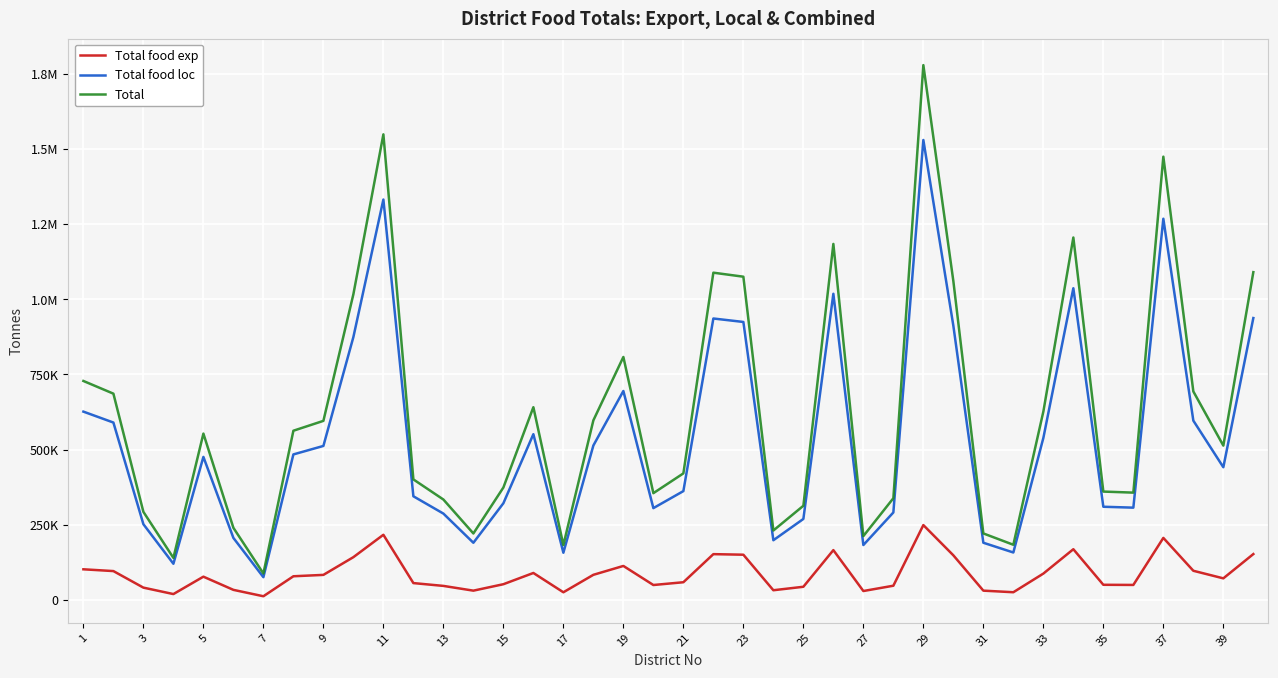

Reading left to right, transcribe all the data shown in this chart.

Total food exp: 101976.6	96068.0	41020.0	19600.0	77467.1	33600.0	12329.7	78806.0	83398.0	142370.7	216816.9	56140.0	46774.0	30964.8	52360.0	89764.4	25574.1	83638.1	113153.2	49728.0	58940.0	152401.9	150530.7	32340.0	43862.0	165788.0	29736.0	47376.0	249058.3	148484.0	30982.0	25704.0	87710.0	168783.4	50470.0	49980.0	206427.4	97104.0	71870.1	152649.0
Total food loc: 626427.7	590132.0	251980.0	120400.0	475869.1	206400.0	75739.3	484094.0	512302.0	874562.9	1331875.5	344860.0	287326.0	190212.2	321640.0	551409.6	157098.2	513777.0	695083.8	305472.0	362060.0	936183.4	924688.5	198660.0	269438.0	1018412.0	182664.0	291024.0	1529929.4	912116.0	190318.0	157896.0	538790.0	1036812.1	310030.0	307020.0	1268054.2	596496.0	441487.9	937701.1
Total: 728404.3	686200.0	293000.0	140000.0	553336.2	240000.0	88069.0	562900.0	595700.0	1016933.6	1548692.4	401000.0	334100.0	221176.9	374000.0	641174.0	182672.3	597415.1	808237.0	355200.0	421000.0	1088585.3	1075219.2	231000.0	313300.0	1184200.0	212400.0	338400.0	1778987.6	1060600.0	221300.0	183600.0	626500.0	1205595.5	360500.0	357000.0	1474481.7	693600.0	513358.0	1090350.1